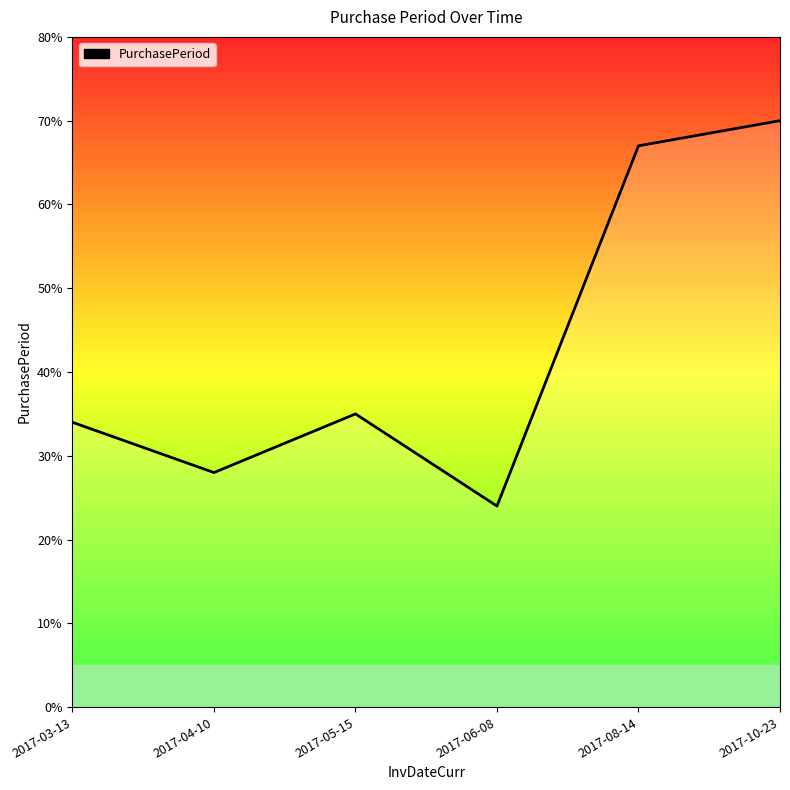

Reading left to right, transcribe all the data shown in this chart.

2017-03-13=34	2017-04-10=28	2017-05-15=35	2017-06-08=24	2017-08-14=67	2017-10-23=70